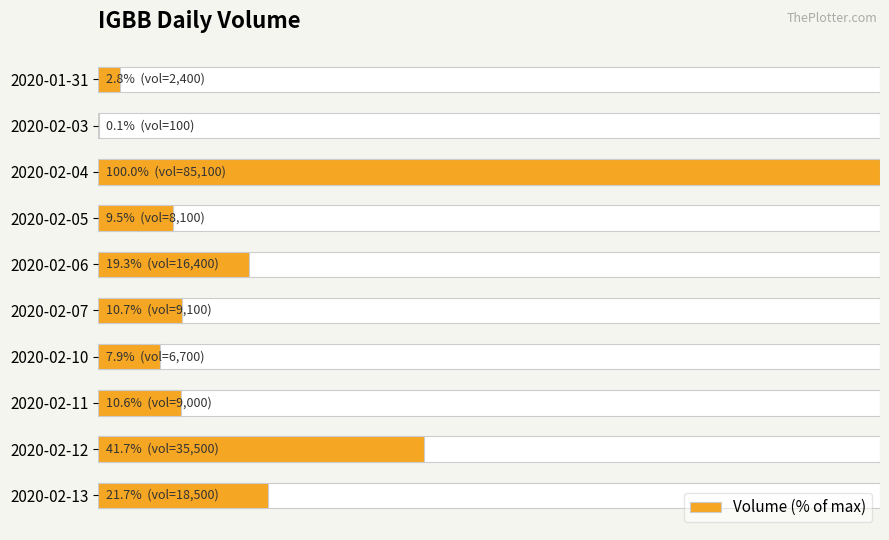

Does the chart contain stacked bars?

No